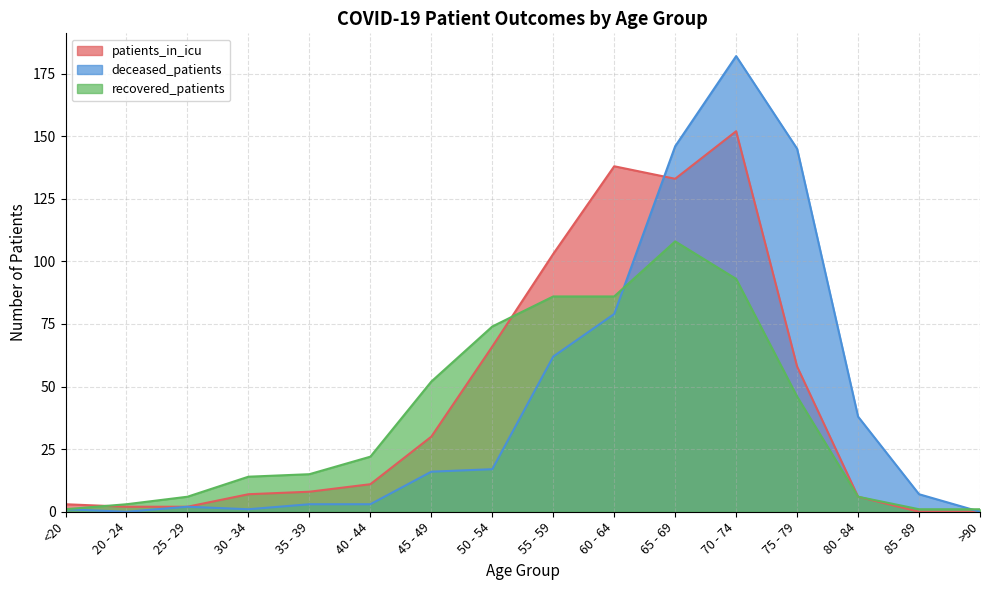

Rank the categories by deceased_patients value from lowest to highest.

20 - 24, >90, <20, 30 - 34, 25 - 29, 35 - 39, 40 - 44, 85 - 89, 45 - 49, 50 - 54, 80 - 84, 55 - 59, 60 - 64, 75 - 79, 65 - 69, 70 - 74